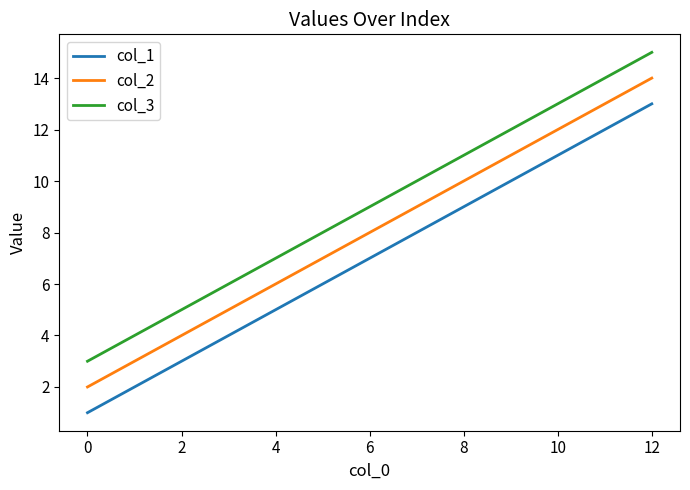

The col_1 series shows 2 at 0. True or false?

False